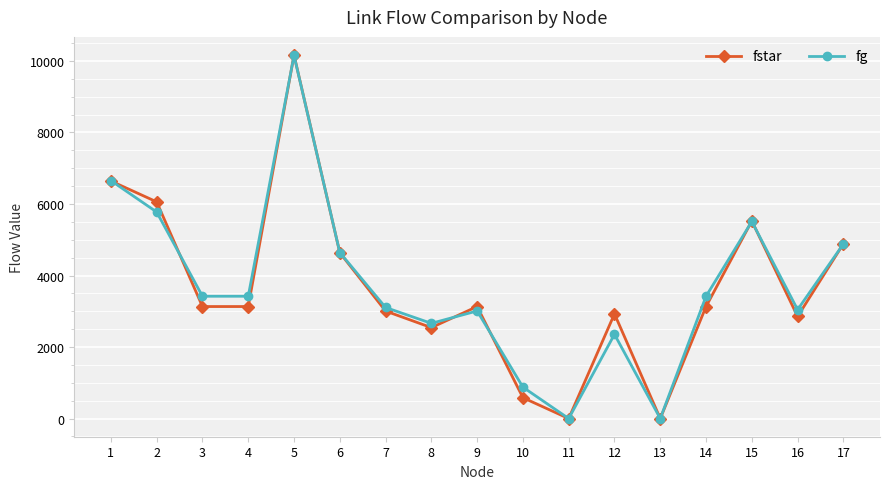

Where is the first local maximum for fg?

5